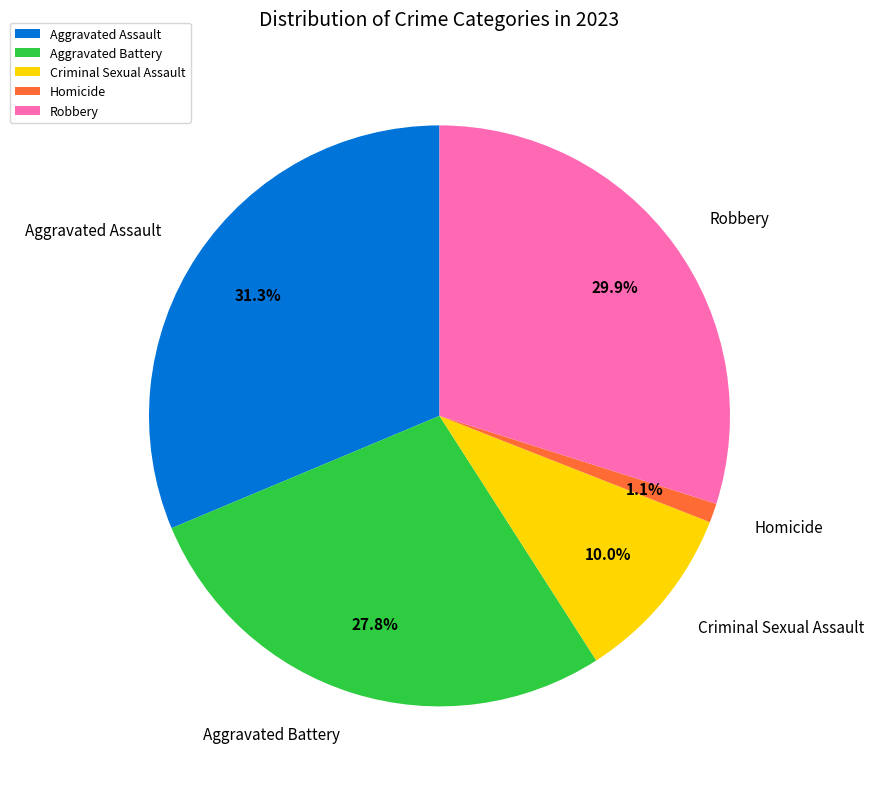

The Homicide slice represents 1% of the pie. True or false?

True